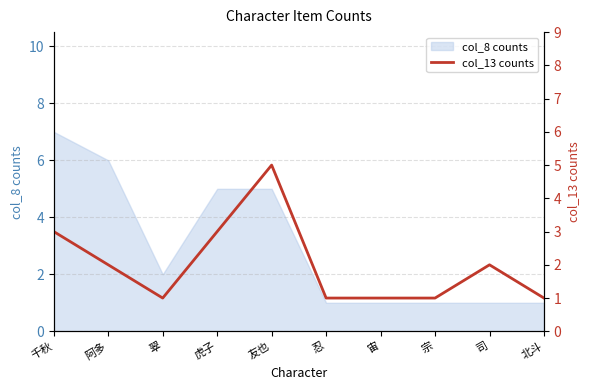

What is the label of the 4th point from the right?

宙